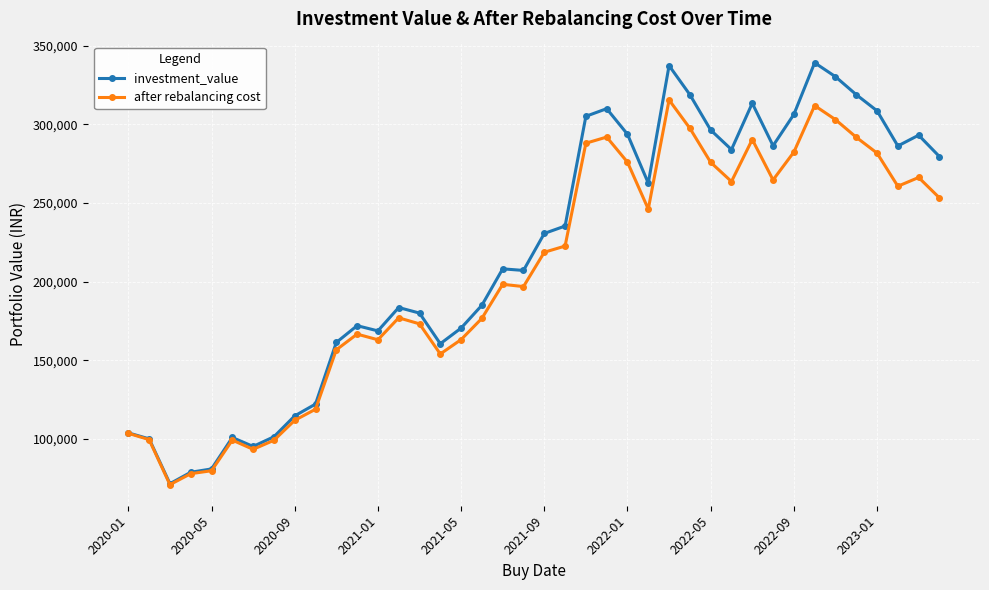

What is the value of the after rebalancing cost point at the 22nd from the left?

222580.2